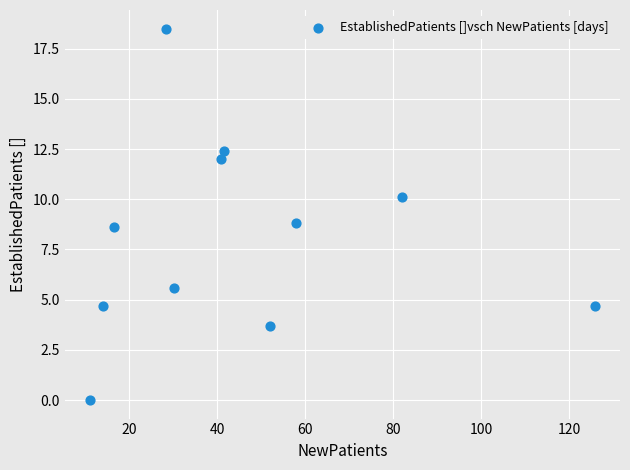

What is the average Y value?

8.1